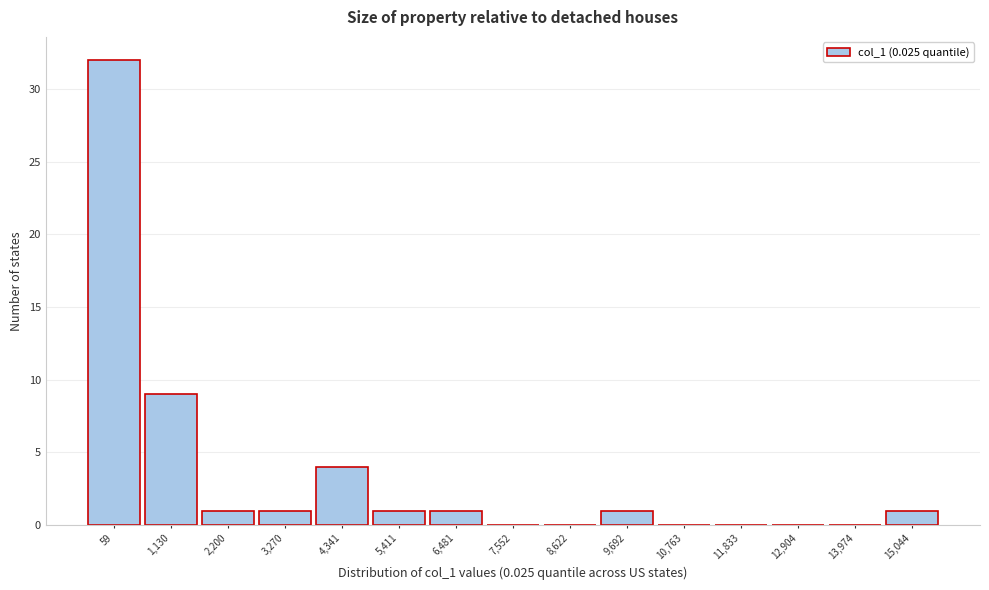

Reading left to right, transcribe all the data shown in this chart.

59=32	1,130=9	2,200=1	3,270=1	4,341=4	5,411=1	6,481=1	7,552=0	8,622=0	9,692=1	10,763=0	11,833=0	12,904=0	13,974=0	15,044=1